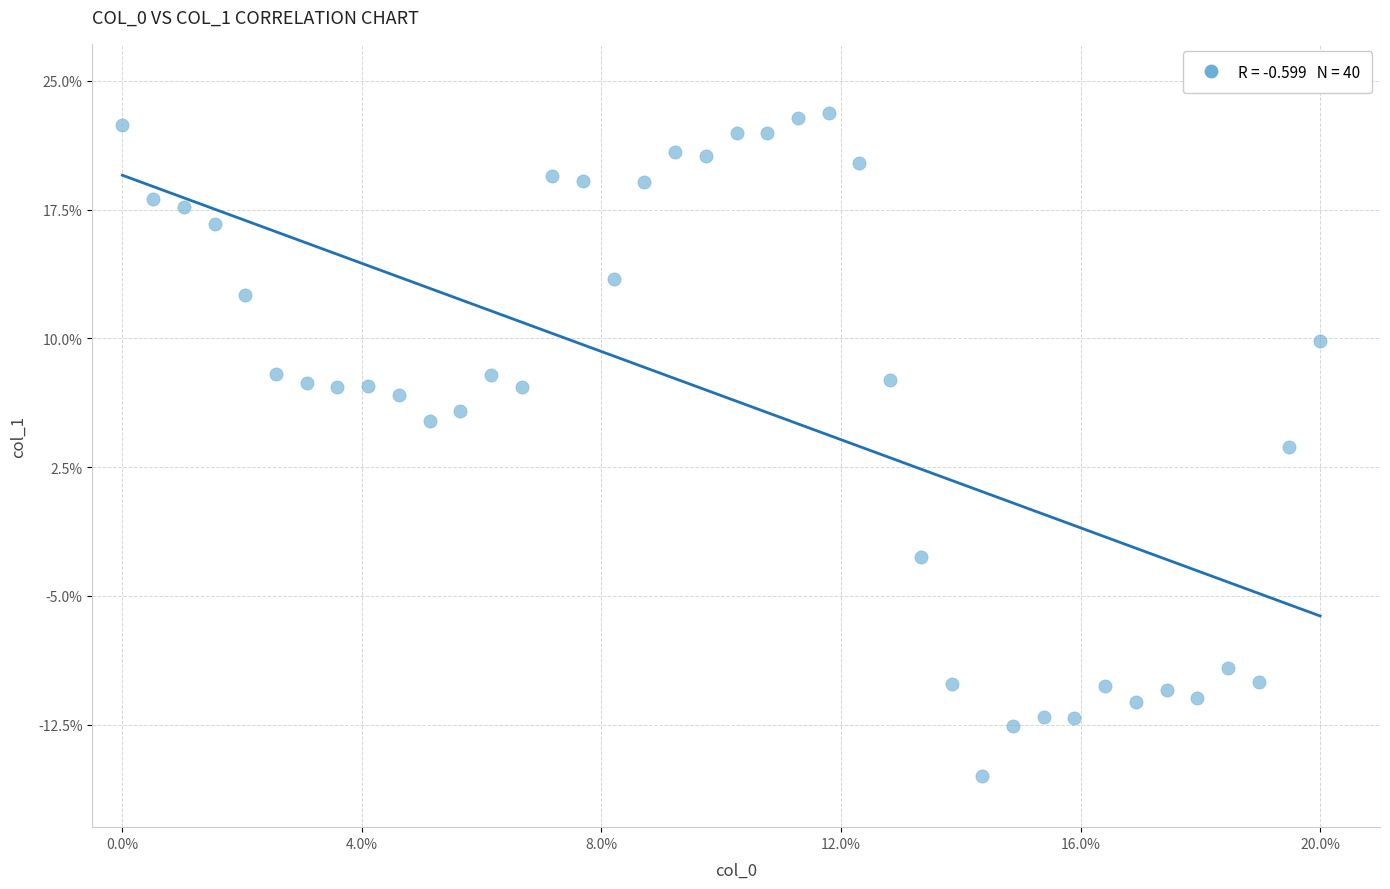

What Y value in the scatter plot is closest to 3?

3.6